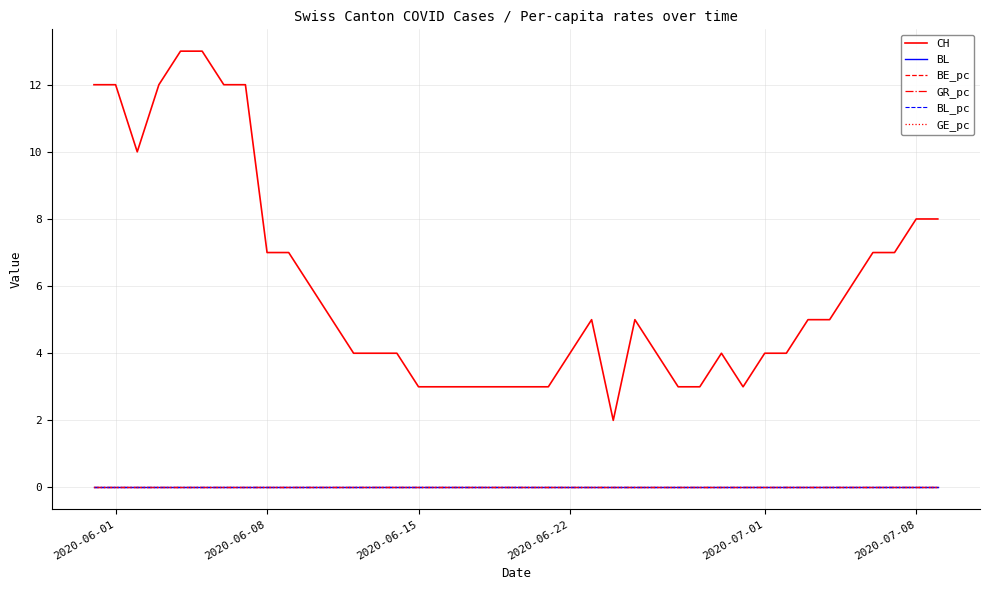

Does the chart display data point markers on the line(s)?

No